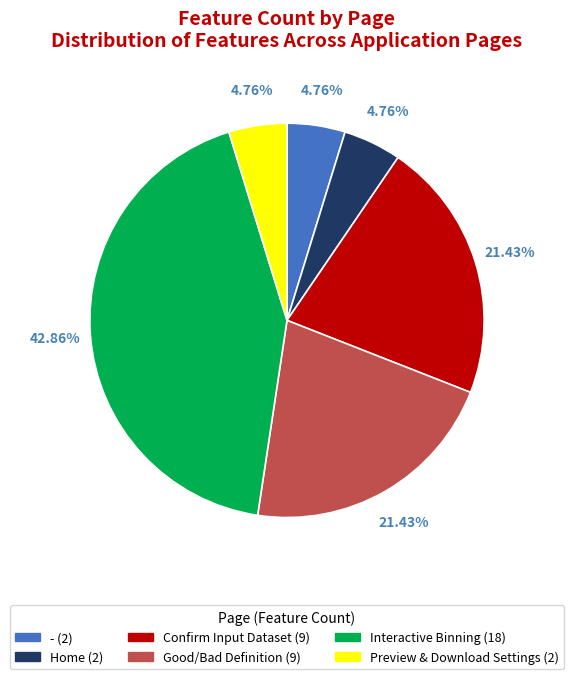

Does Preview & Download Settings represent more than half of the total?

No